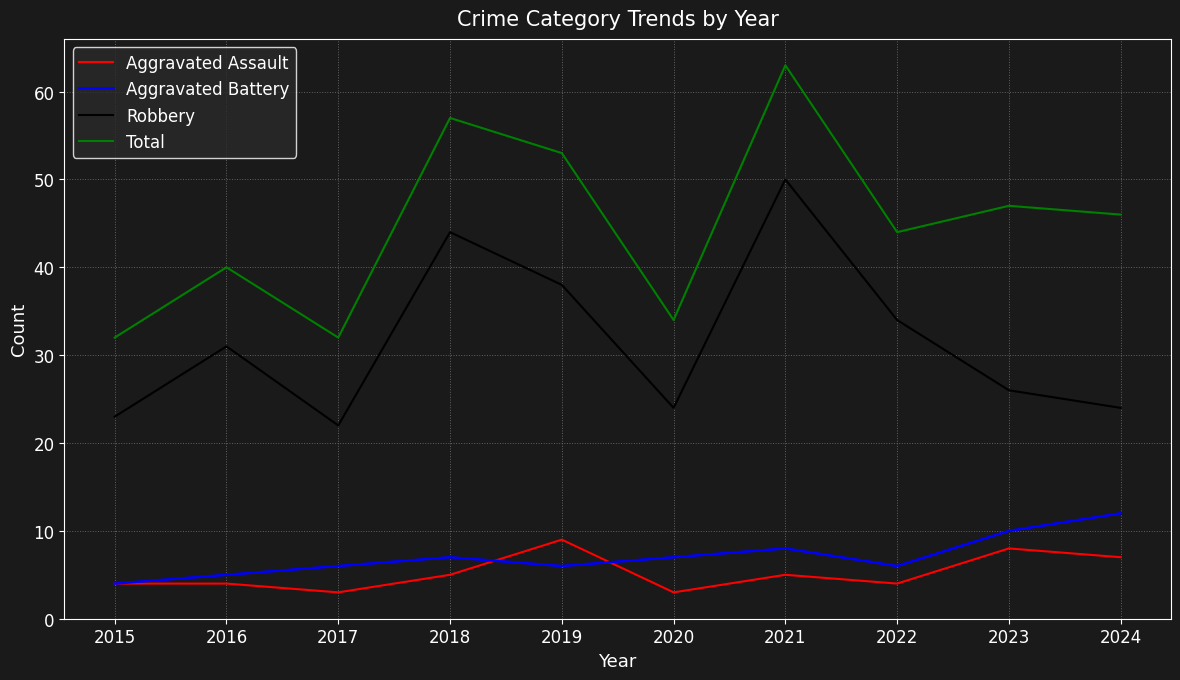

What is the difference between the highest and lowest values at 2020?

31